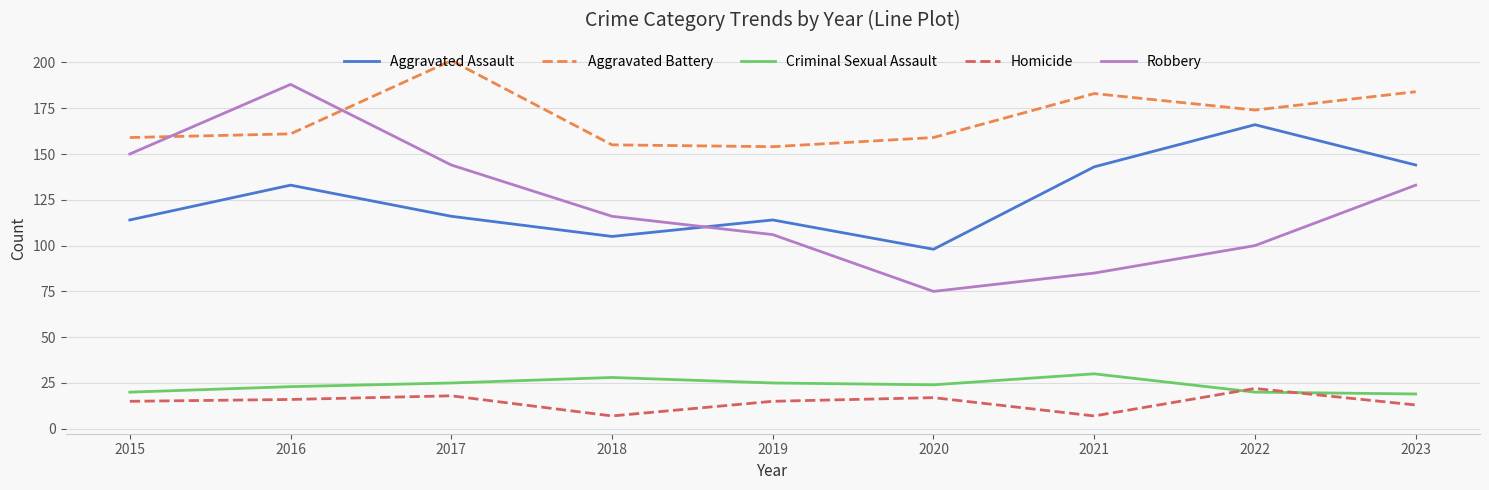

What value does the Aggravated Battery series have at 2023?

184